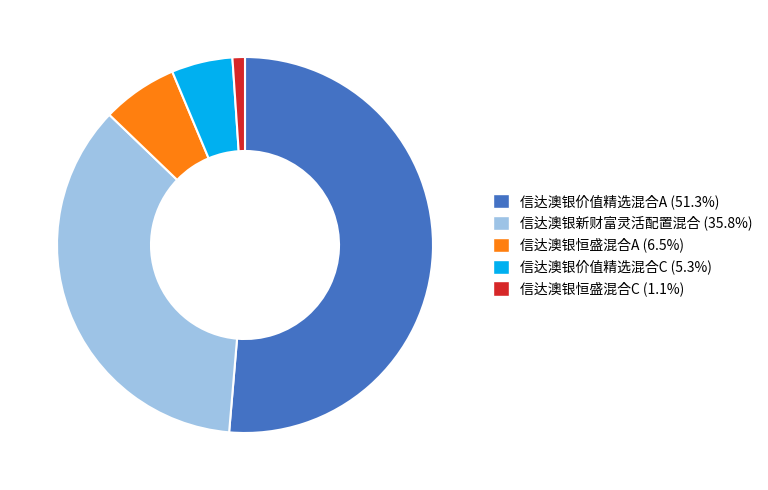

Rank the categories by value from highest to lowest.

信达澳银价值精选混合A, 信达澳银新财富灵活配置混合, 信达澳银恒盛混合A, 信达澳银价值精选混合C, 信达澳银恒盛混合C